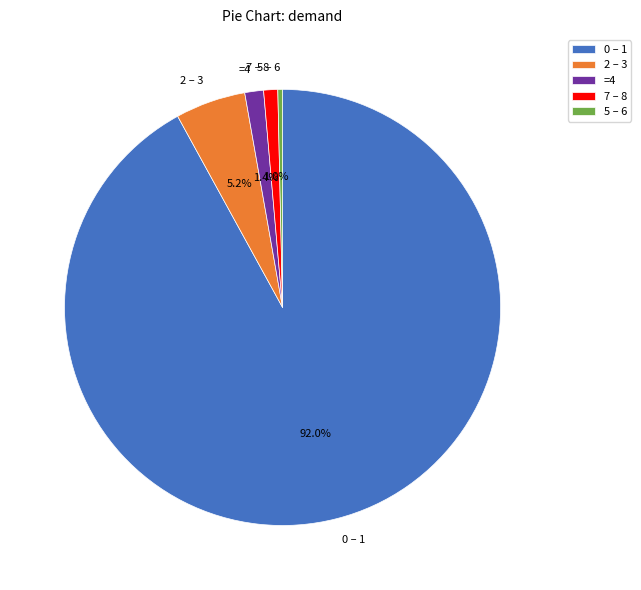

What percentage is NOT represented by 2 – 3?

94.8%